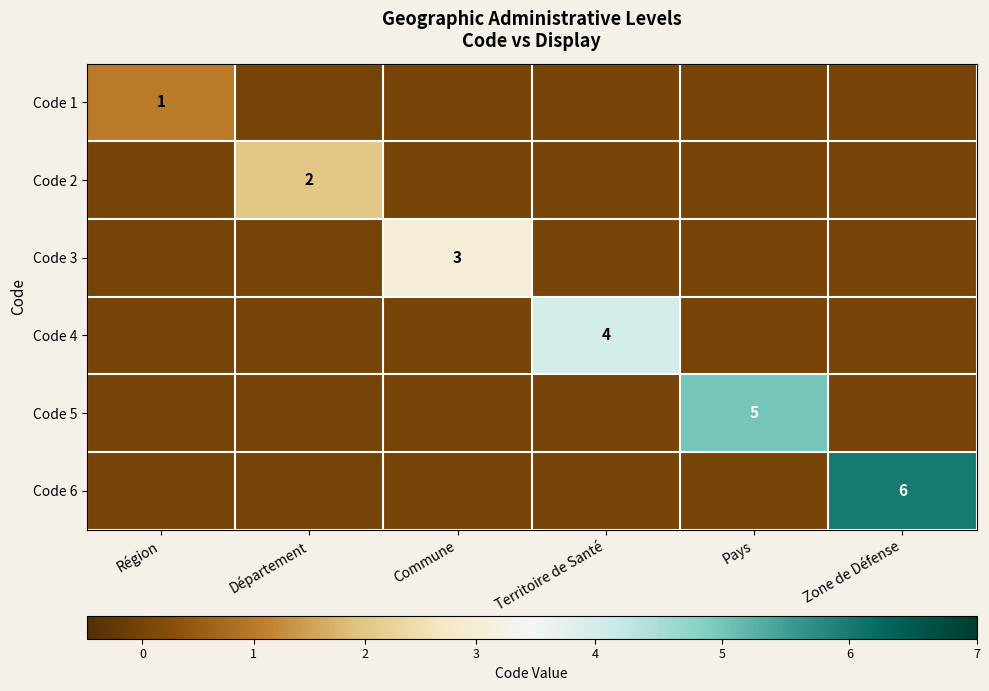

The Code 5 series shows 9 at Pays. True or false?

False